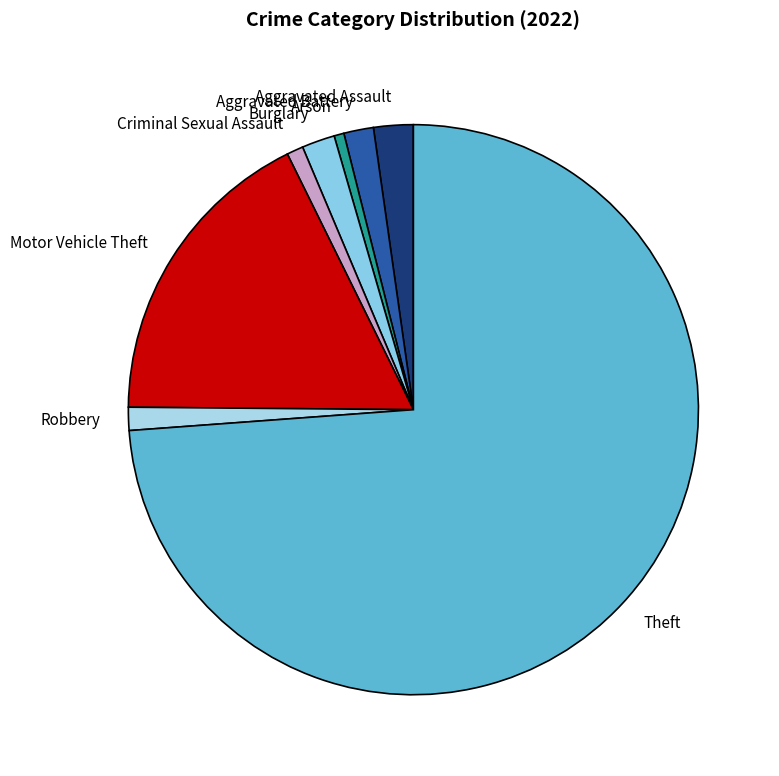

Combined, do Arson and Aggravated Assault account for over 50%?

No